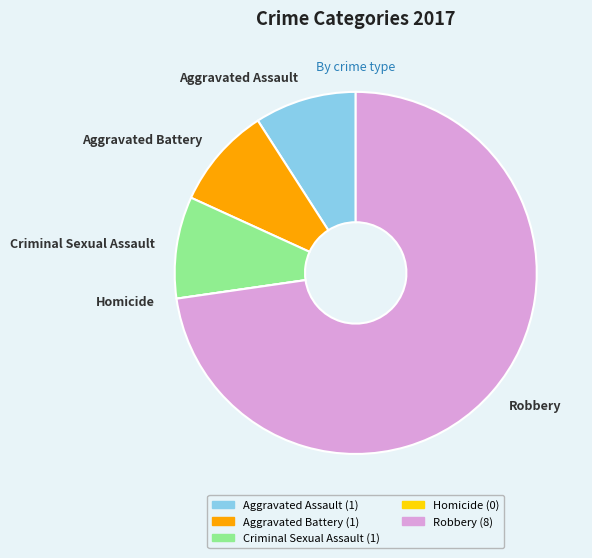

Do Aggravated Battery and Aggravated Assault together represent more than half of the pie?

No